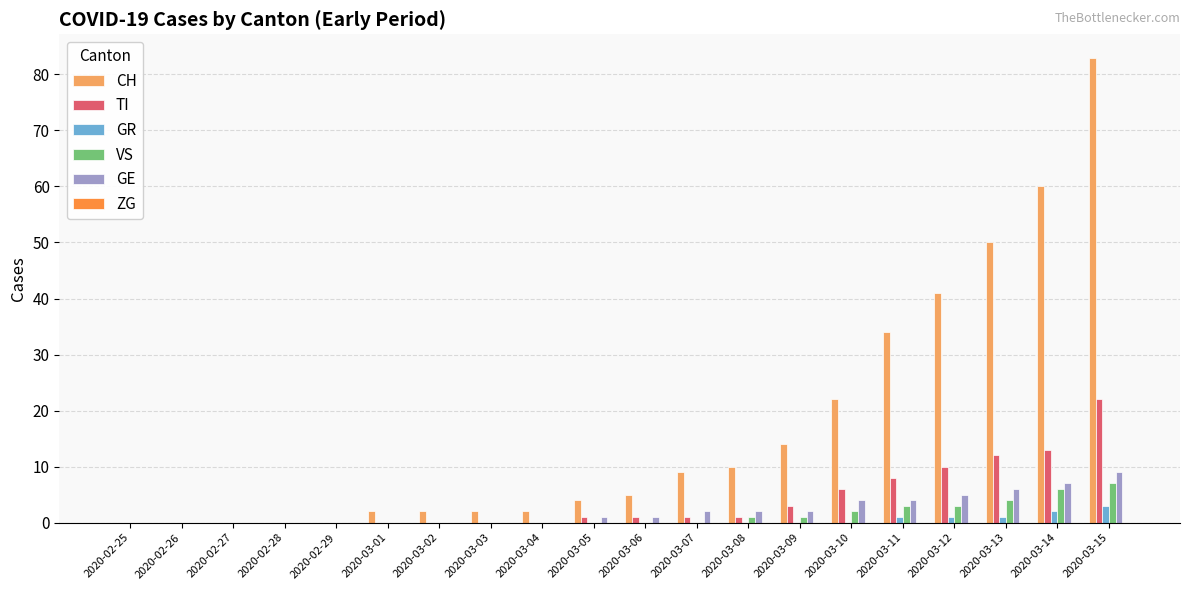

True or false: GR has a value of 0 at 2020-03-04.

True